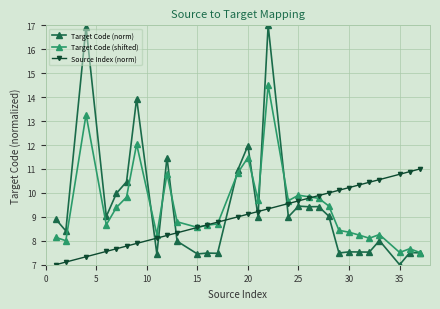

At how many categories does at least one series exceed 13?

3